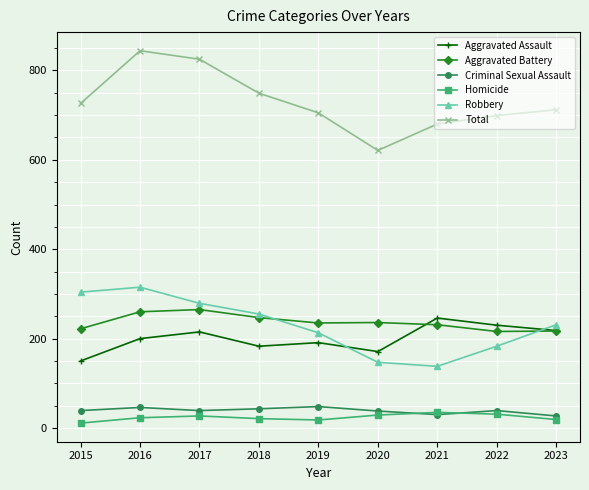

The value of Robbery at 2019 is 213. True or false?

True